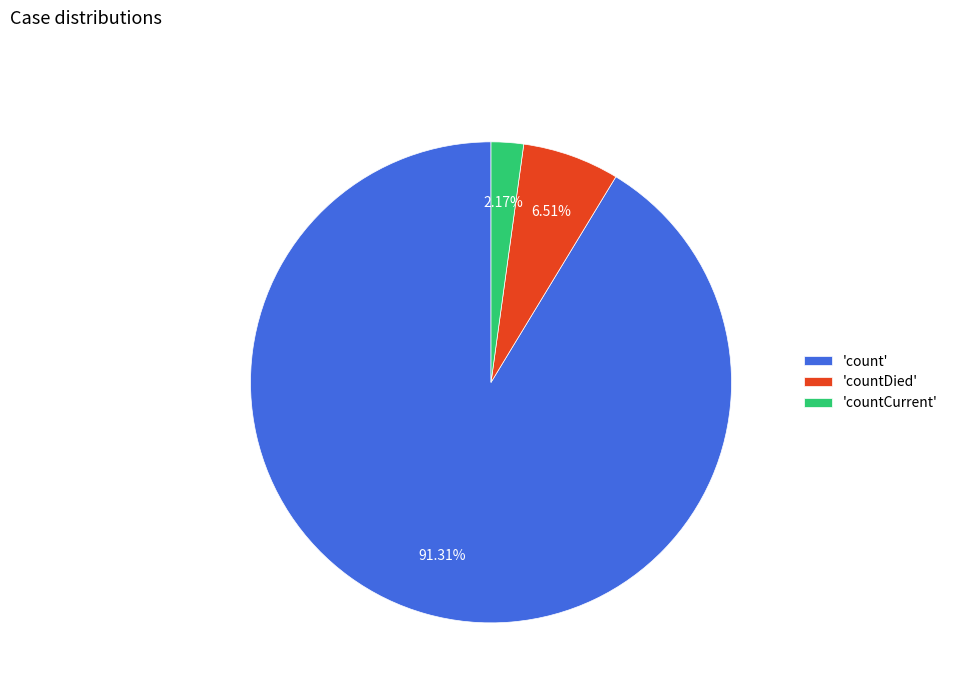

Does any single category account for the majority?

Yes